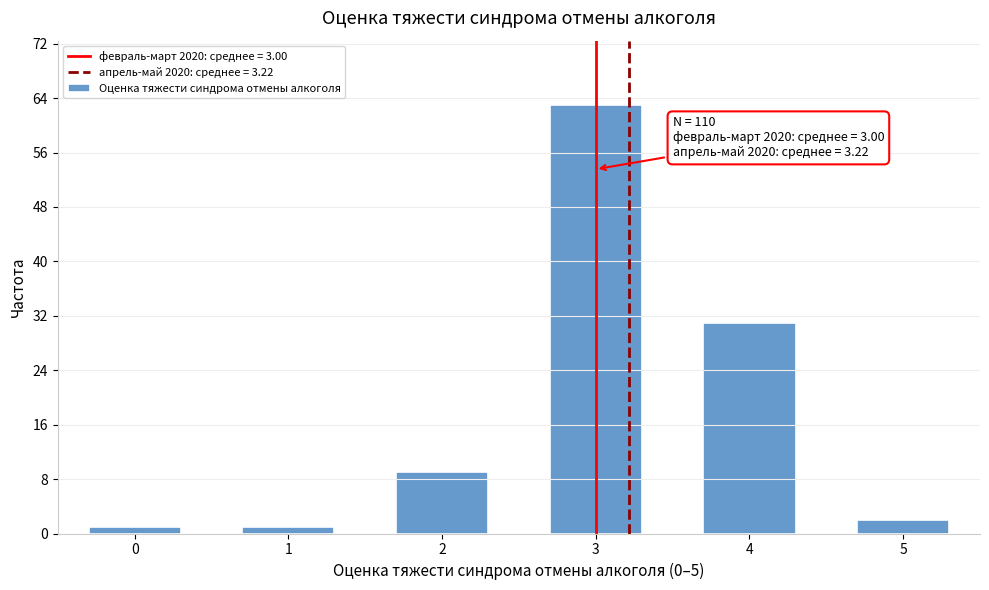

Reading right to left, what are all the values shown in this chart?

5=2	4=31	3=63	2=9	1=1	0=1